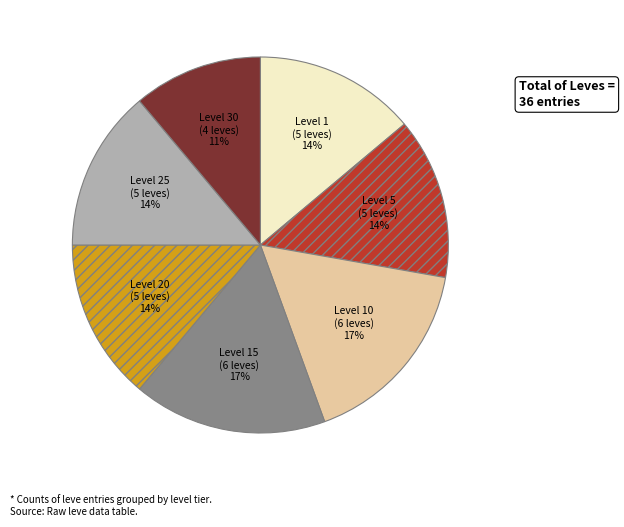

How many slices are in this pie chart?

7